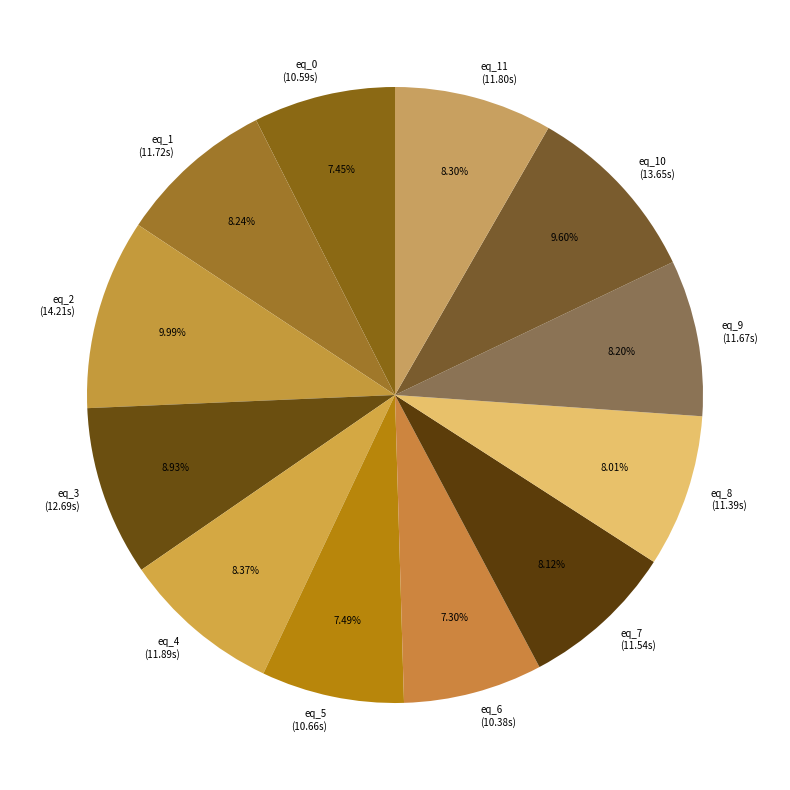

To the nearest percent, what is the difference between the largest and smallest slice percentages?

3%